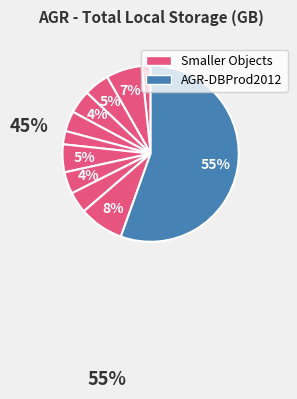

How many slices are in this pie chart?

11